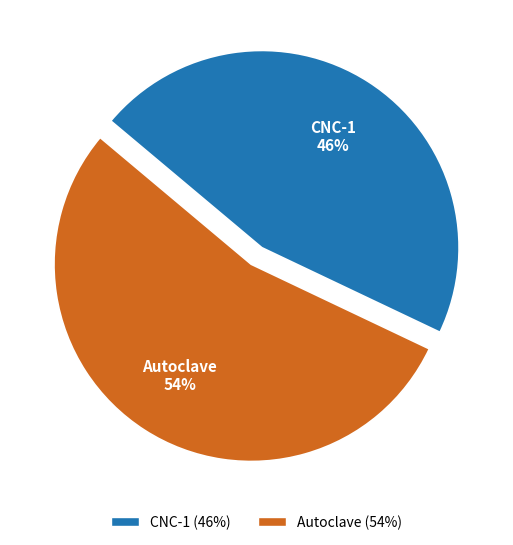

Which slice is the largest?

Autoclave